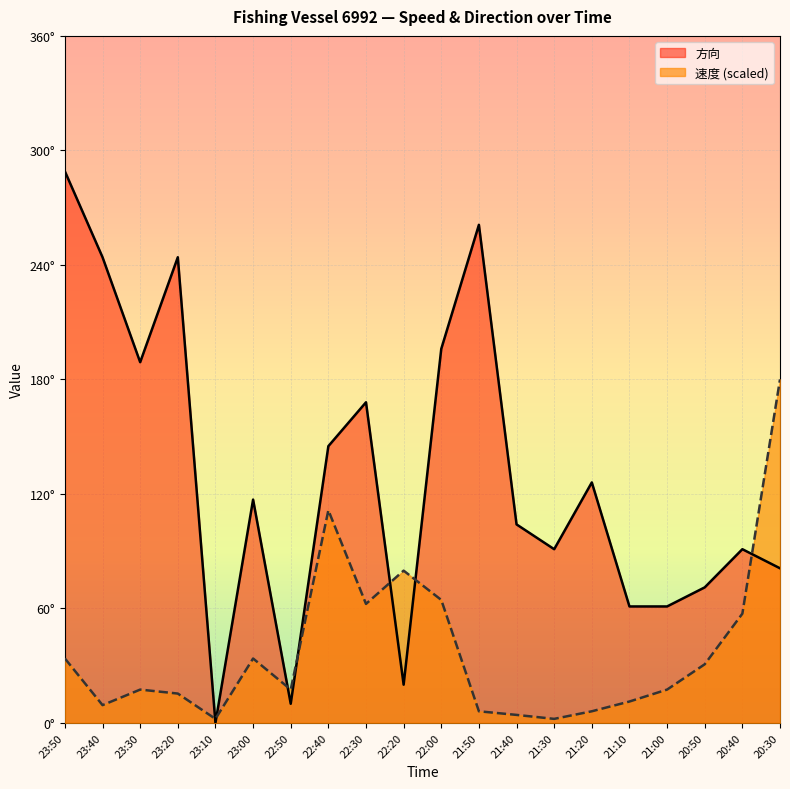

In 方向, how many points are lower than both neighbors (excluding endpoints)?

5